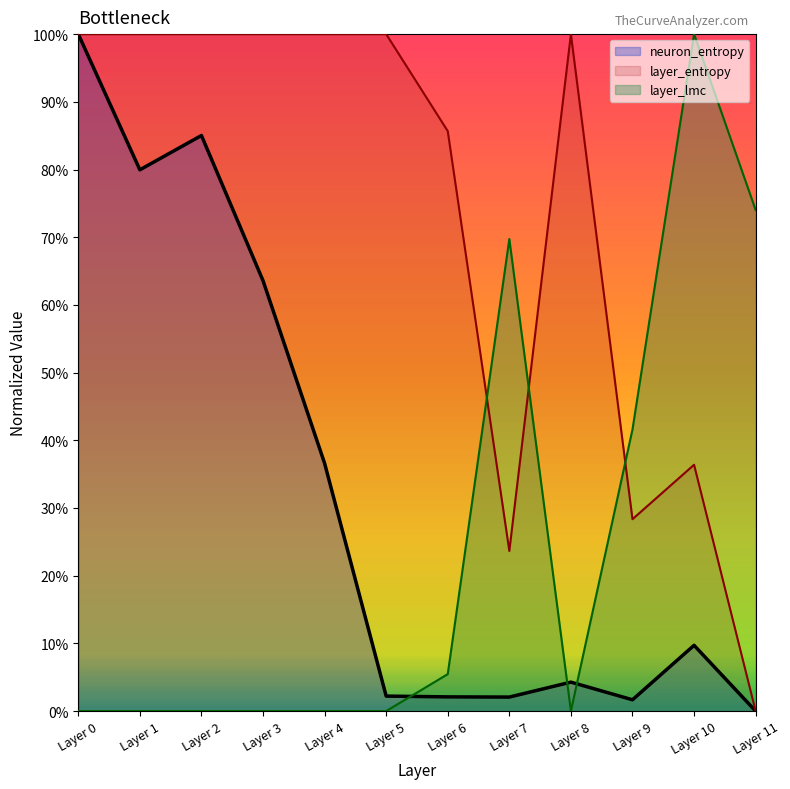

At Layer 10, list the series in order from largest to smallest.

layer_lmc, layer_entropy, neuron_entropy